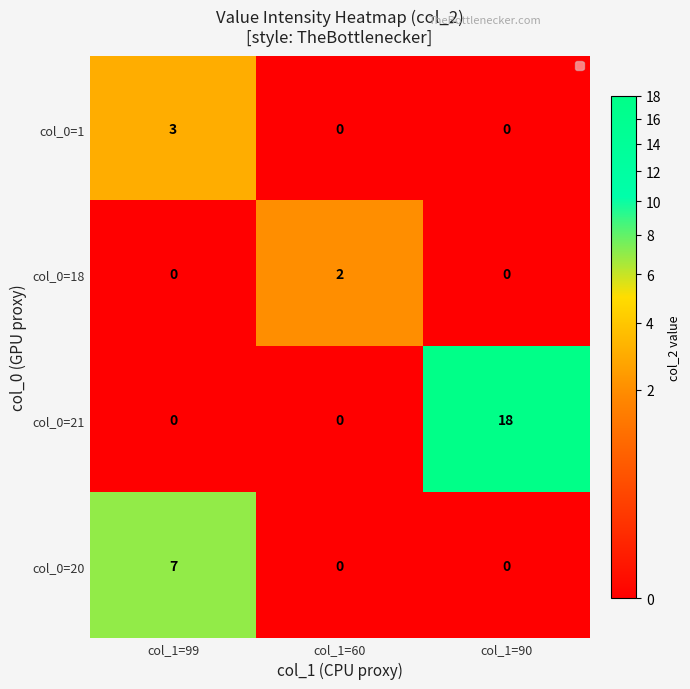

Which category has the highest value across all series?

col_1=90